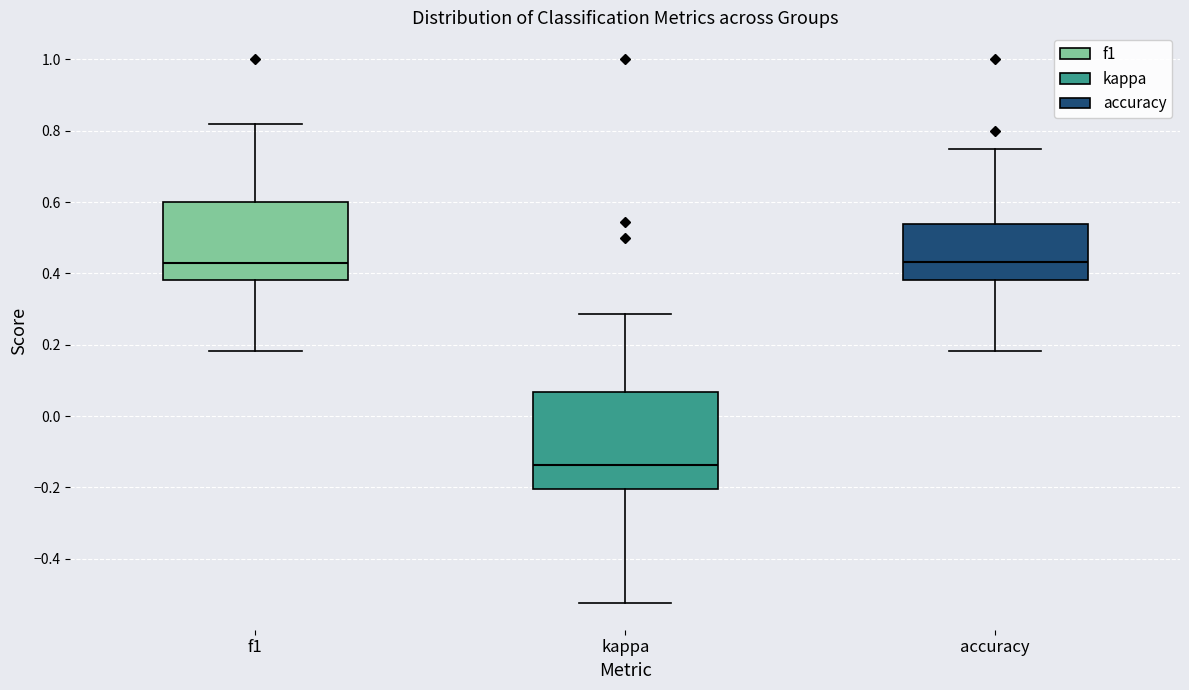

Reading left to right, read every box against the y-axis: the position of its median line, the range the box covers, and the ends of its whiskers. The values are not printed on the chart, so give them approximately, as read against the axis.

f1: median 0.42, box 0.38 to 0.60, whiskers 0.18 to 0.82
kappa: median -0.14, box -0.20 to 0.06, whiskers -0.52 to 0.28
accuracy: median 0.44, box 0.38 to 0.54, whiskers 0.18 to 0.76